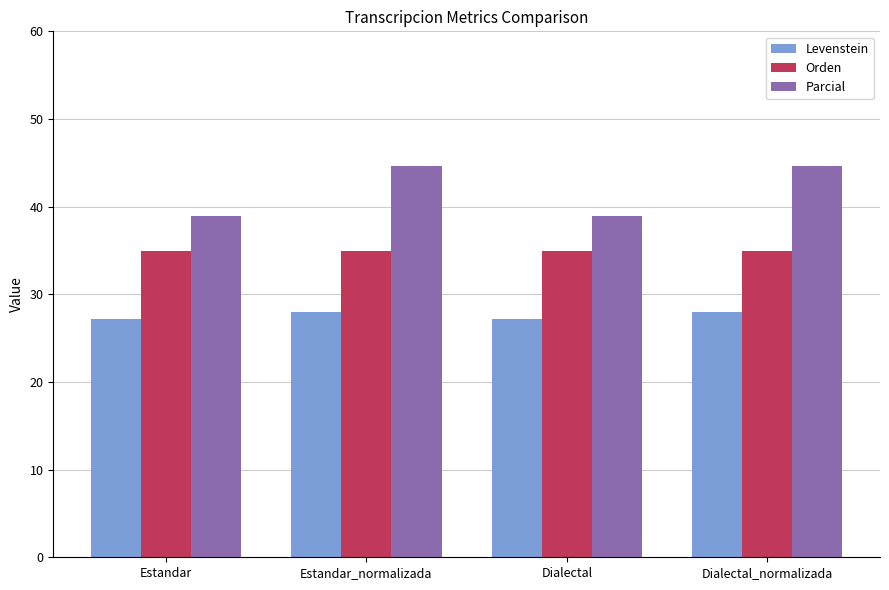

What is the maximum value shown in the chart?

44.7